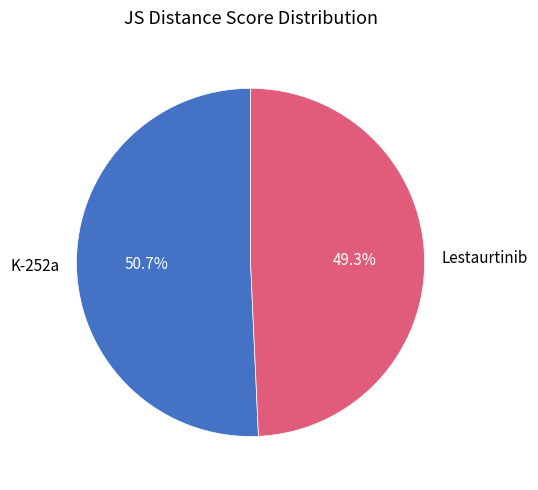

To the nearest percent, what portion does K-252a represent?

51%